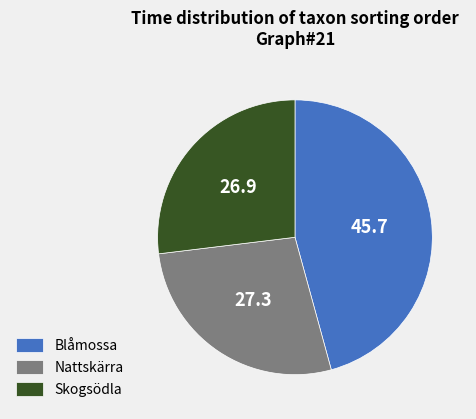

What is the largest slice in the pie chart?

Blåmossa